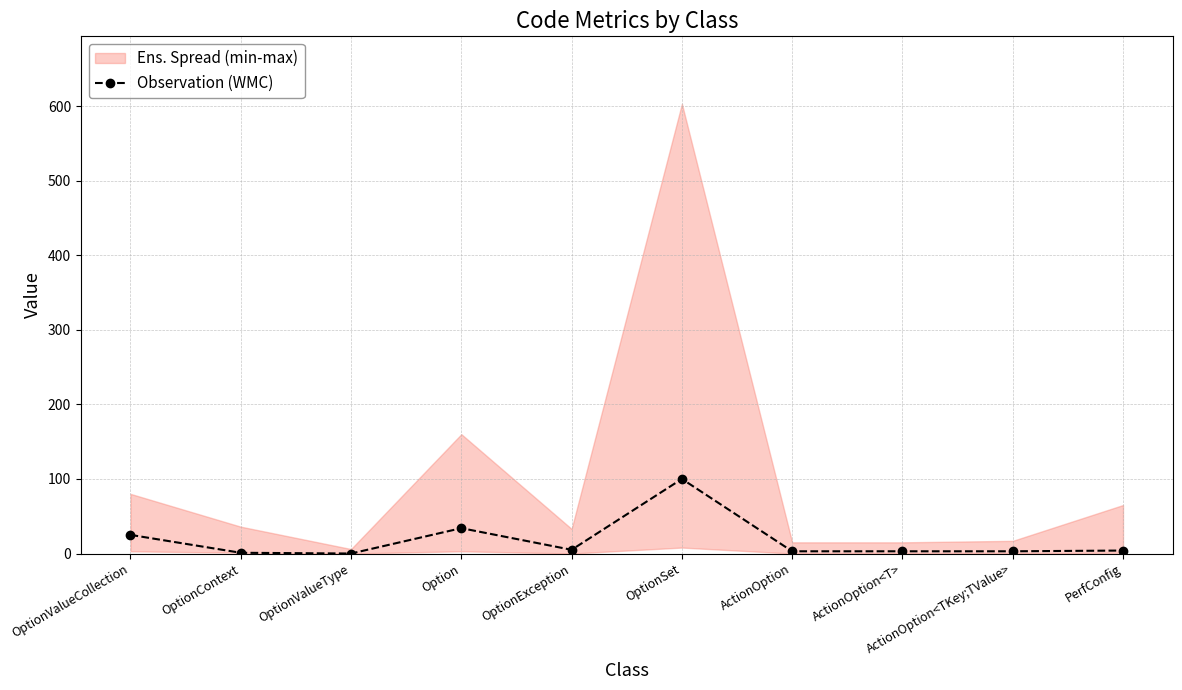

What is the value of the 5th point from the left?

5